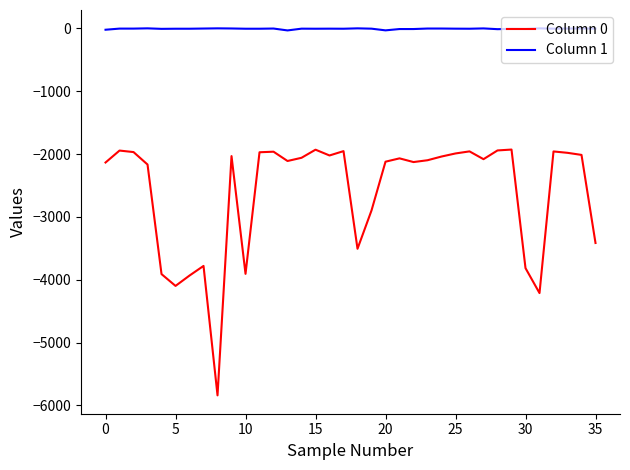

True or false: Column 0 and Column 1 intersect in this chart.

False